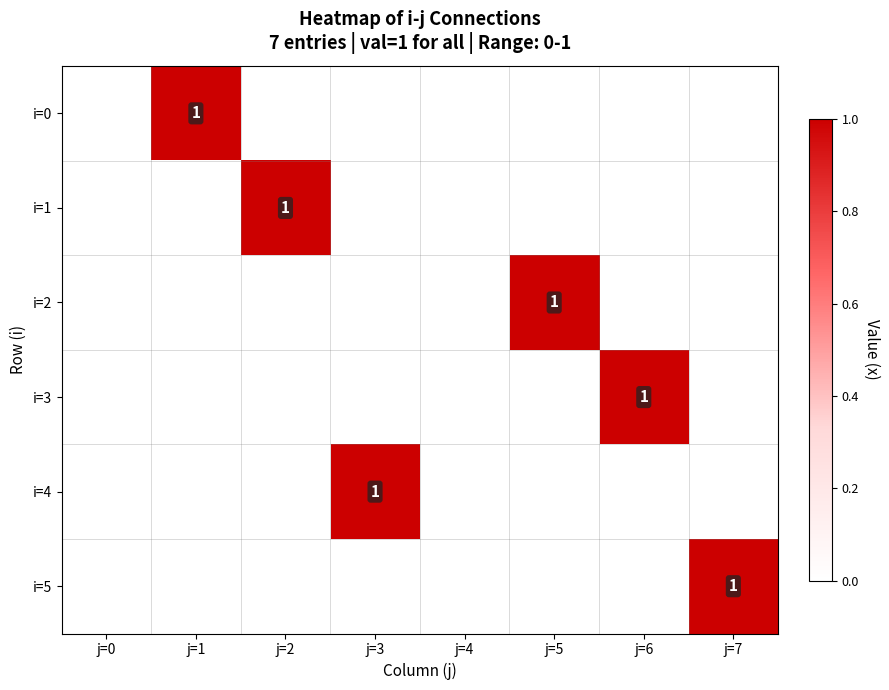

At j=3, list the series in order from largest to smallest.

i=4, i=0, i=1, i=2, i=3, i=5